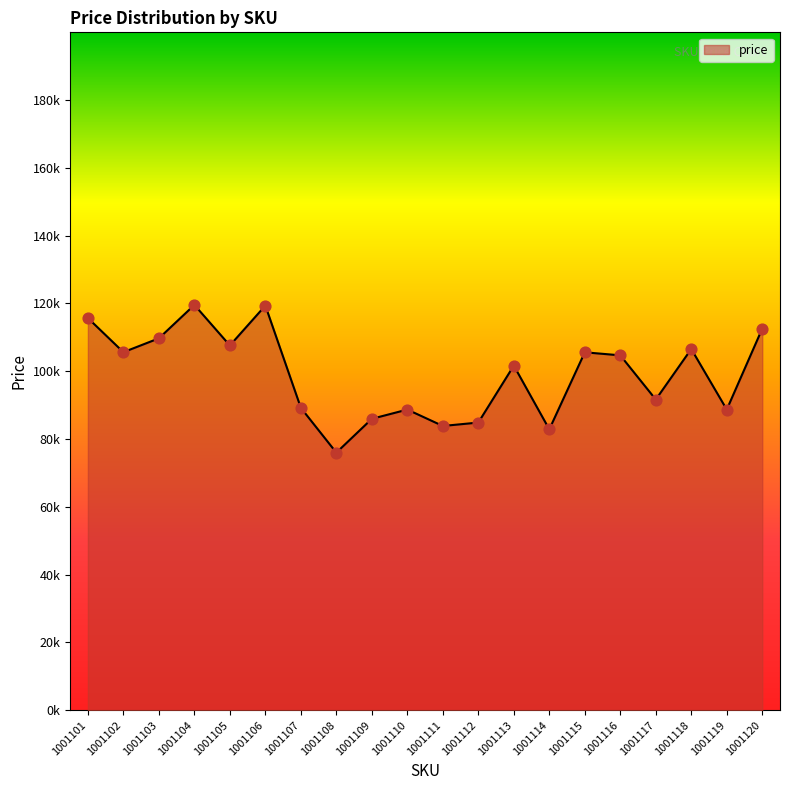

Is this an area chart (filled region under the line)?

Yes